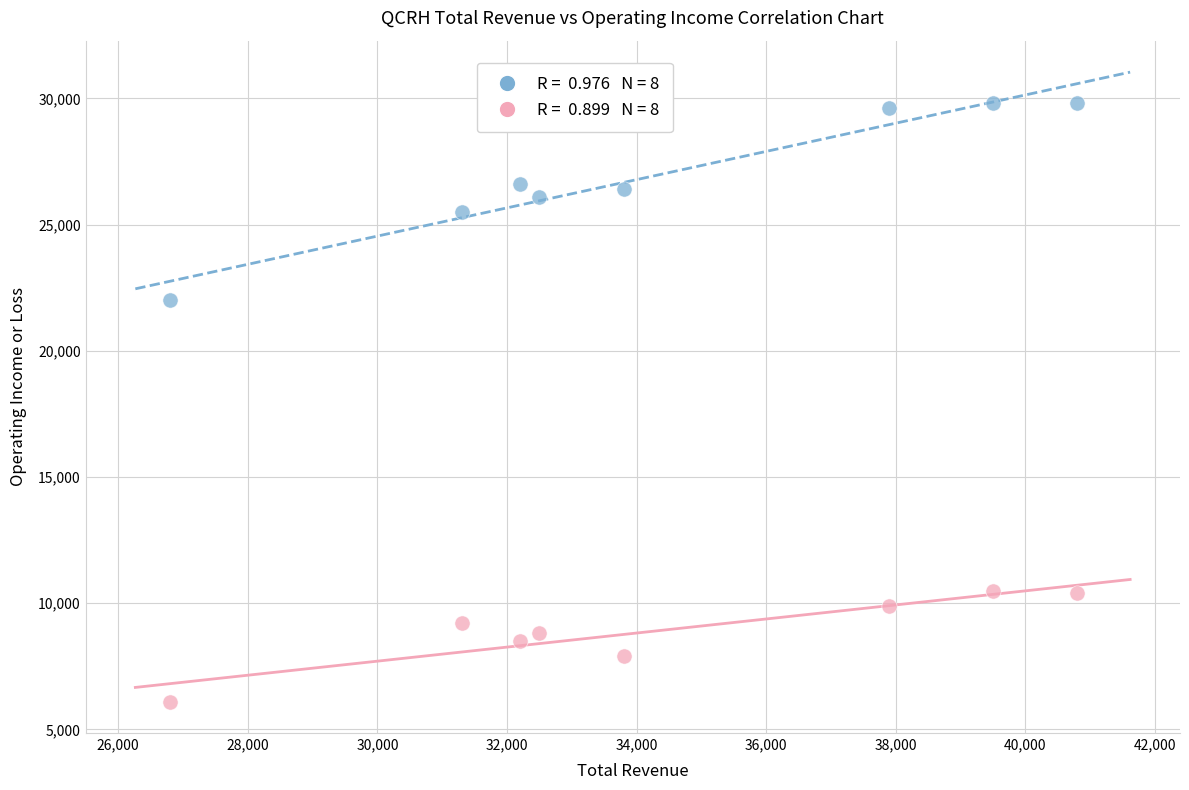

Across all series, what Y value is closest to 17950?

22000